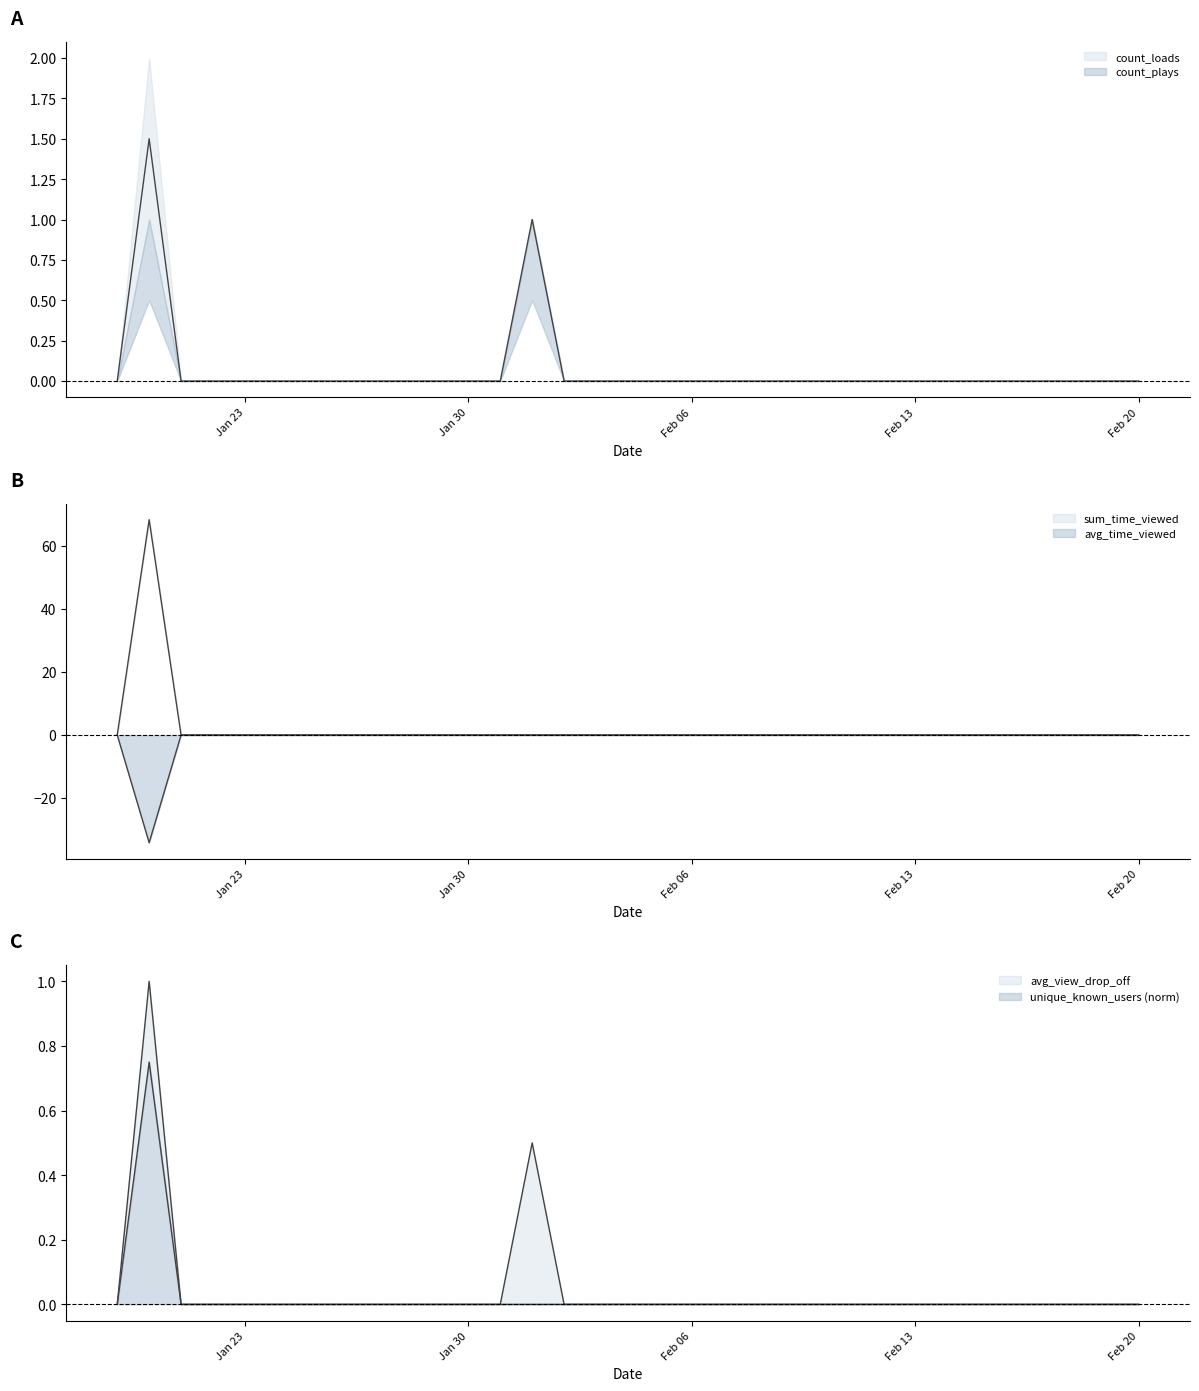

Which has a higher value, 20170208 or 20170123?

20170208